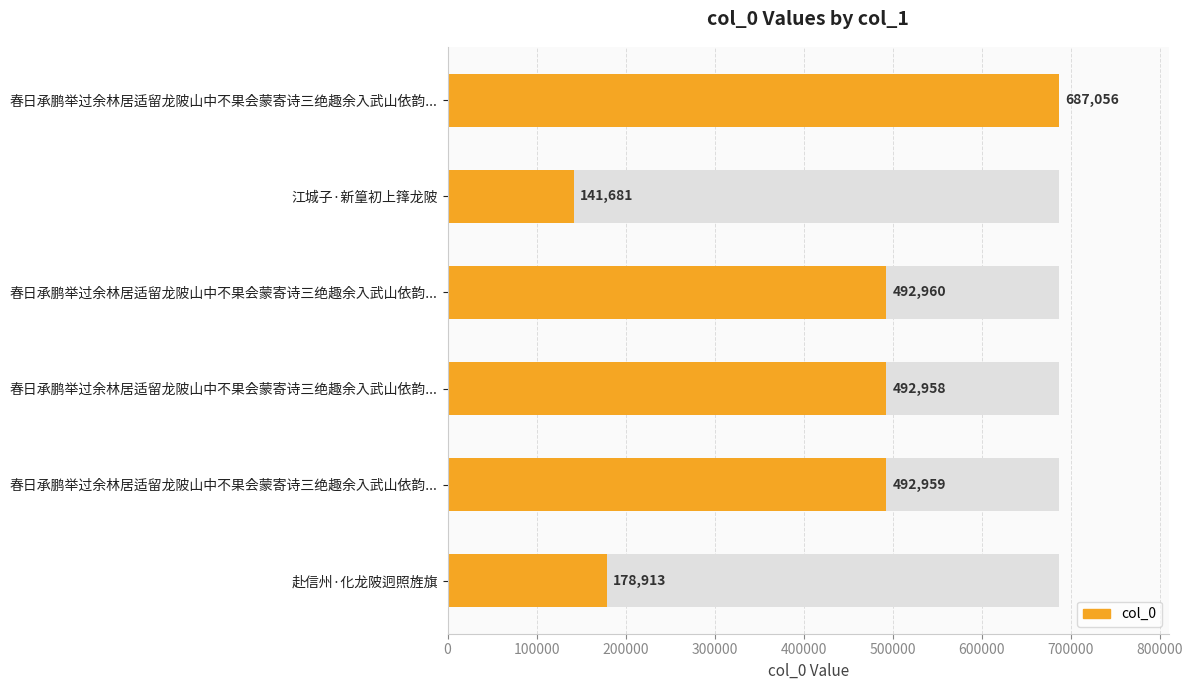

What is the sum of all values?

2486527